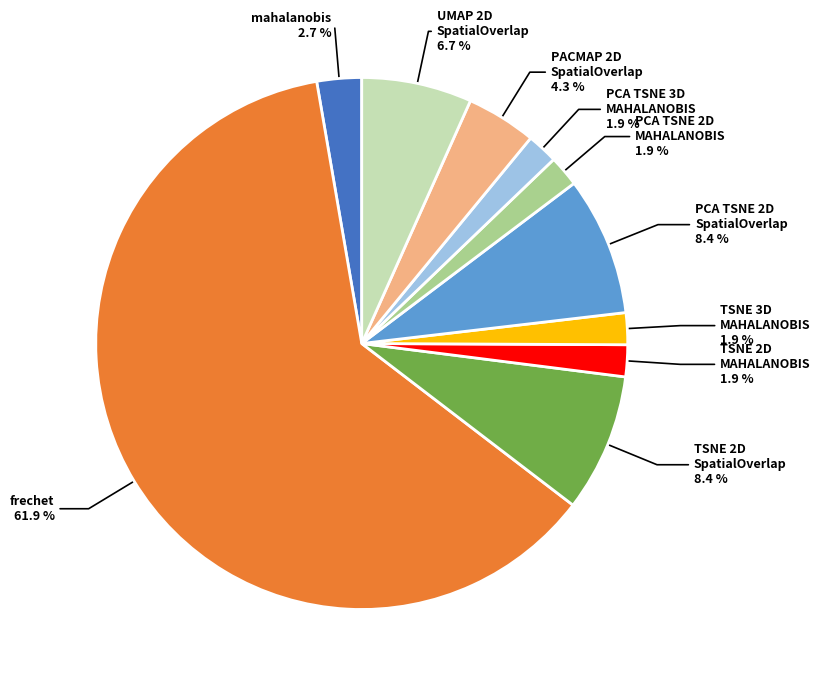

How many slices are in this pie chart?

10